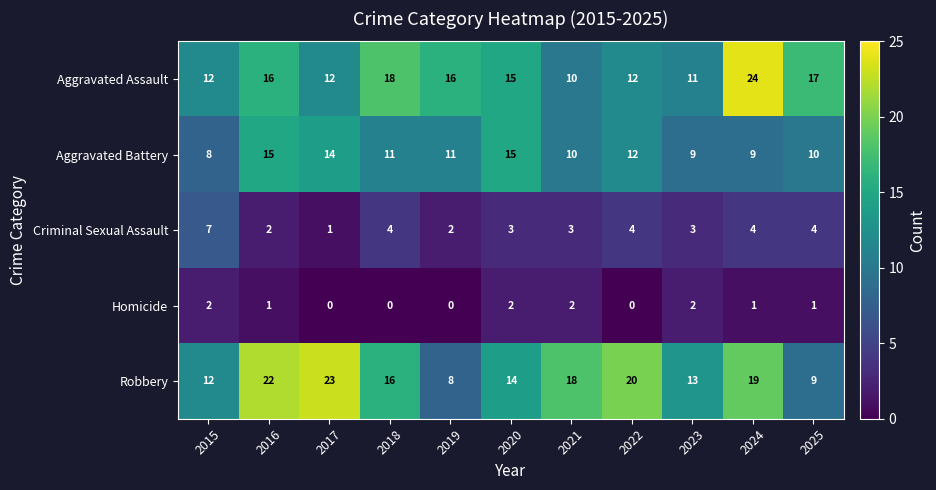

Which series has the largest total across all categories?

Robbery